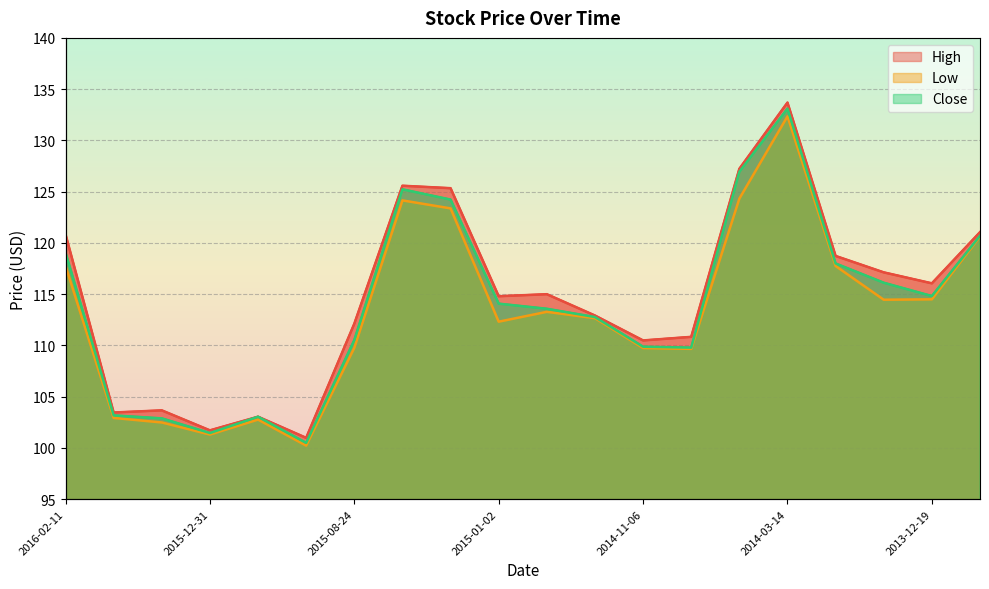

What is the average value of the Low series?

113.3